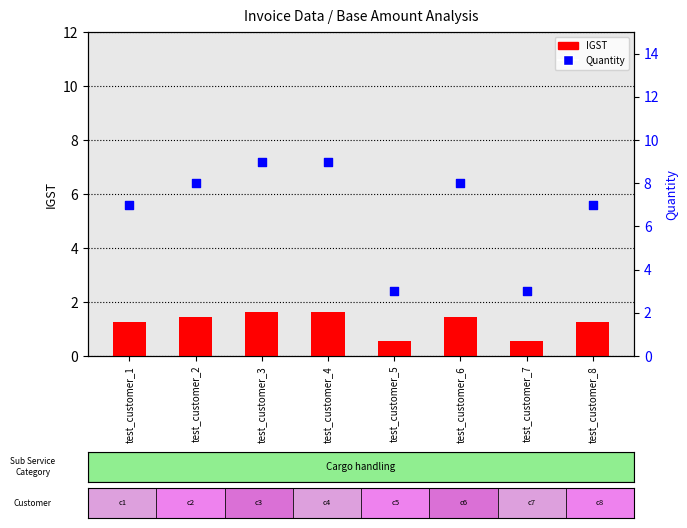

Which series contains the lowest Y value?

IGST